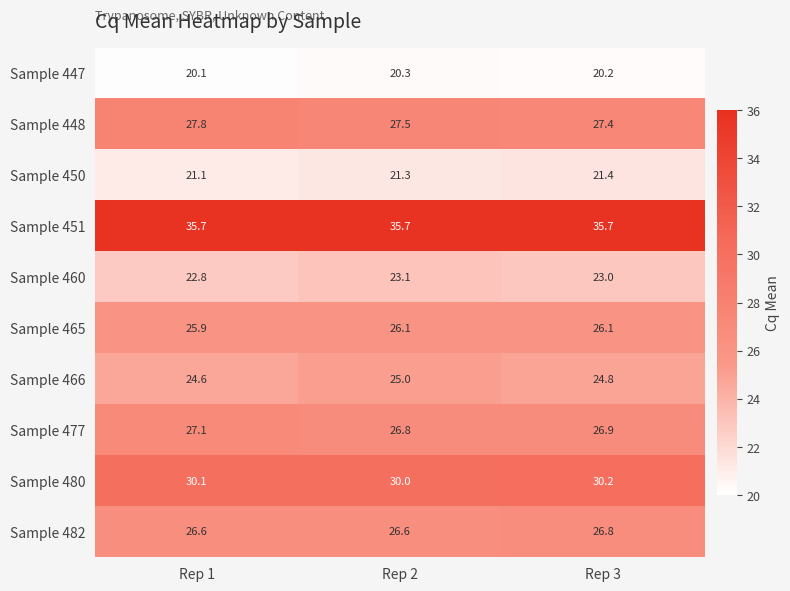

Which category has the highest value in the Sample 447 series?

Rep 2